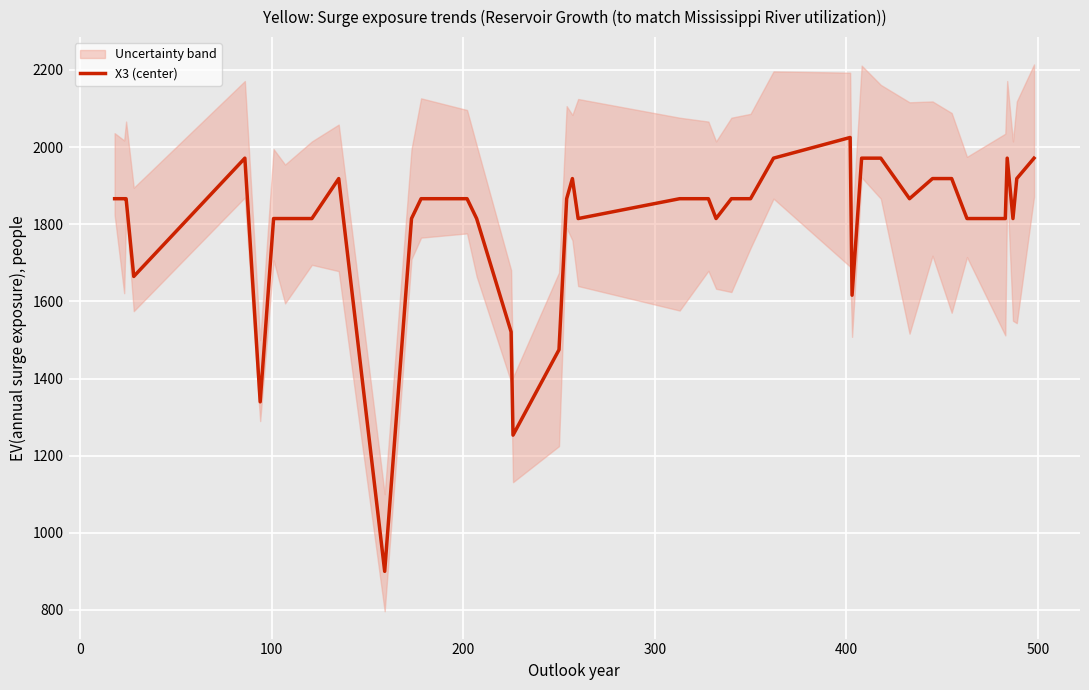

What is the minimum value for X3 (center)?

900.0